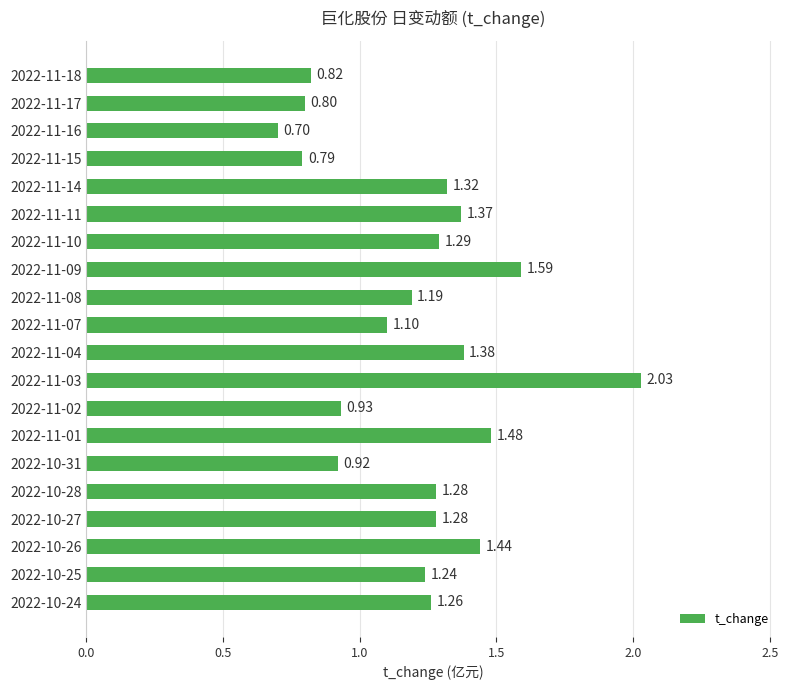

Between 2022-11-14 and 2022-11-10, which is larger?

2022-11-14